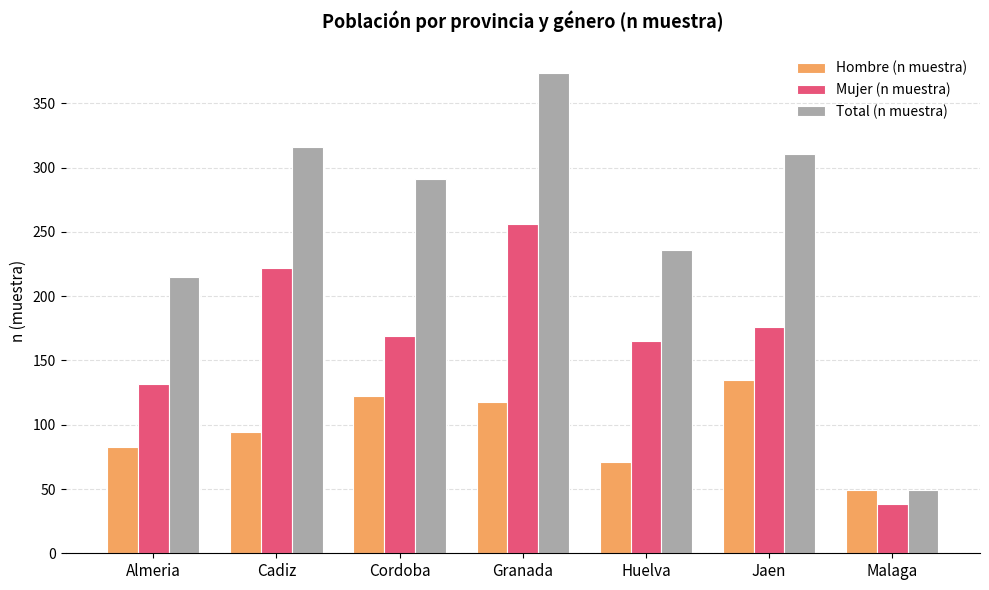

List the labels in order of Total (n muestra) value, largest first.

Granada, Cadiz, Jaen, Cordoba, Huelva, Almeria, Malaga